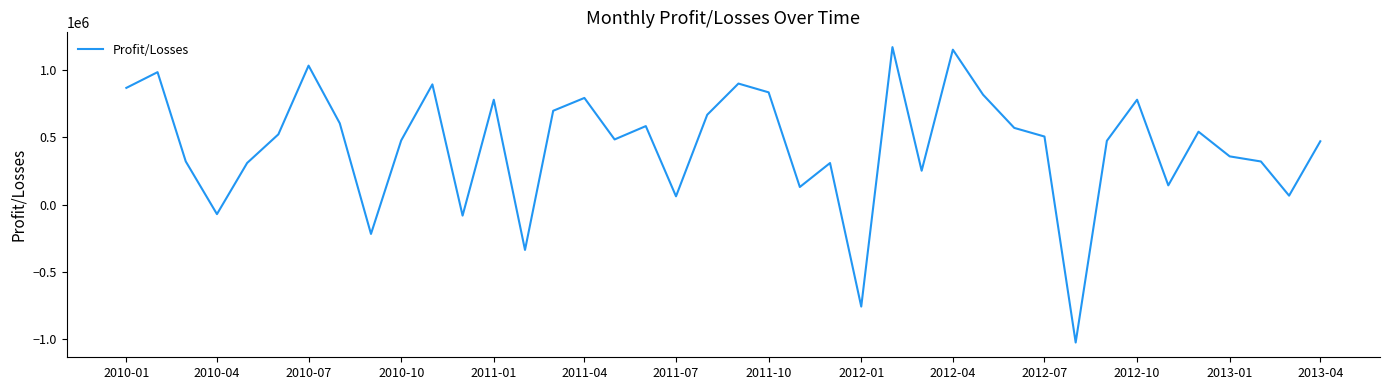

What is the difference between the maximum and minimum values?

2193127